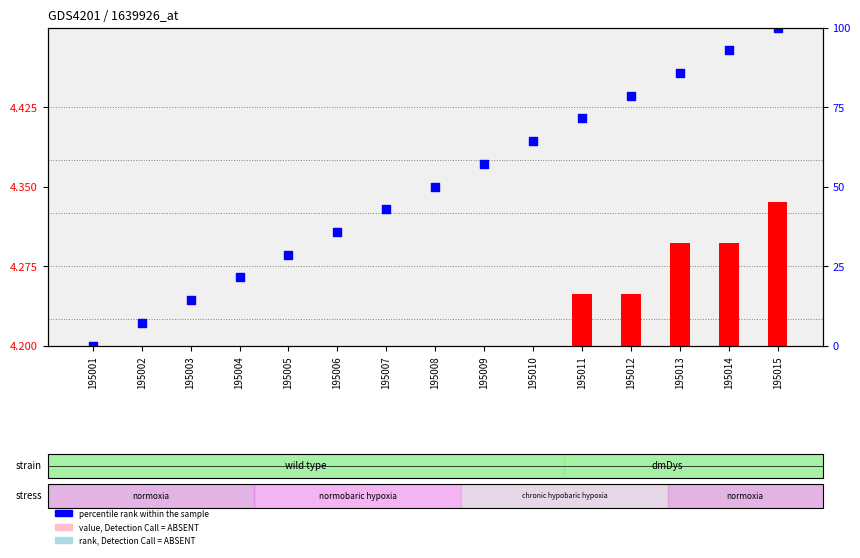

Which series has the widest spread of Y values?

percentile rank within the sample